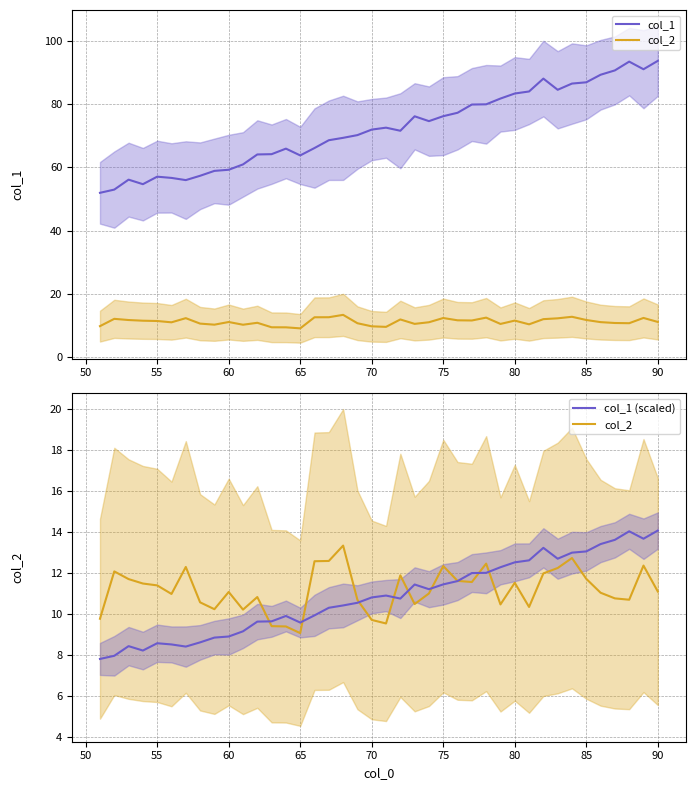

In col_2, how many points are higher than both neighbors (excluding endpoints)?

11